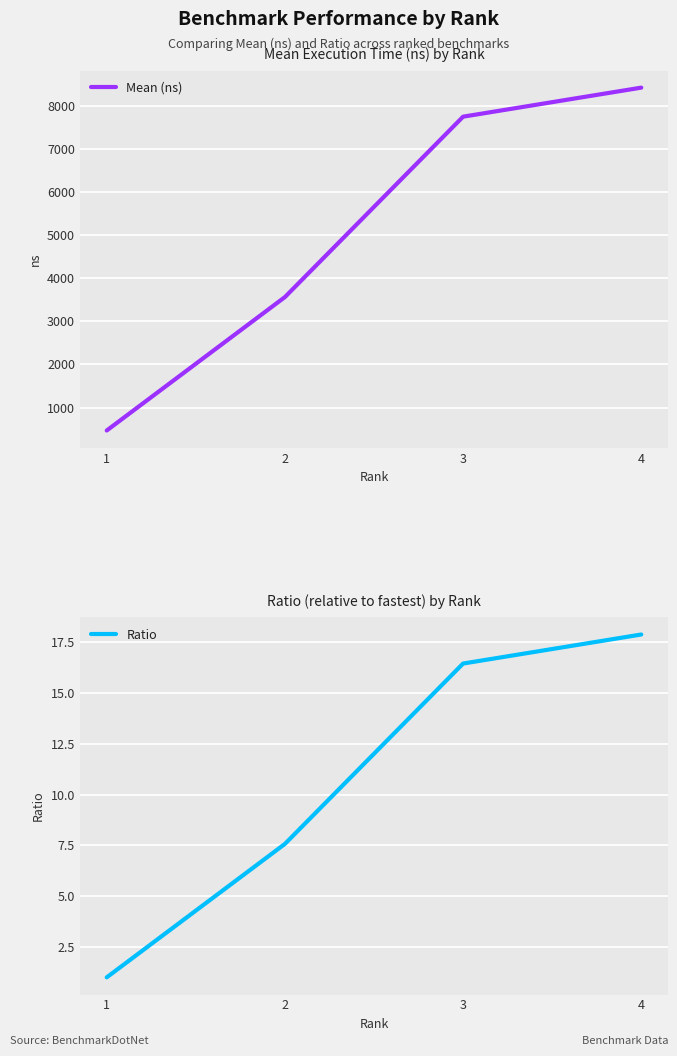

List the labels in order of Mean (ns) value, smallest first.

1, 2, 3, 4